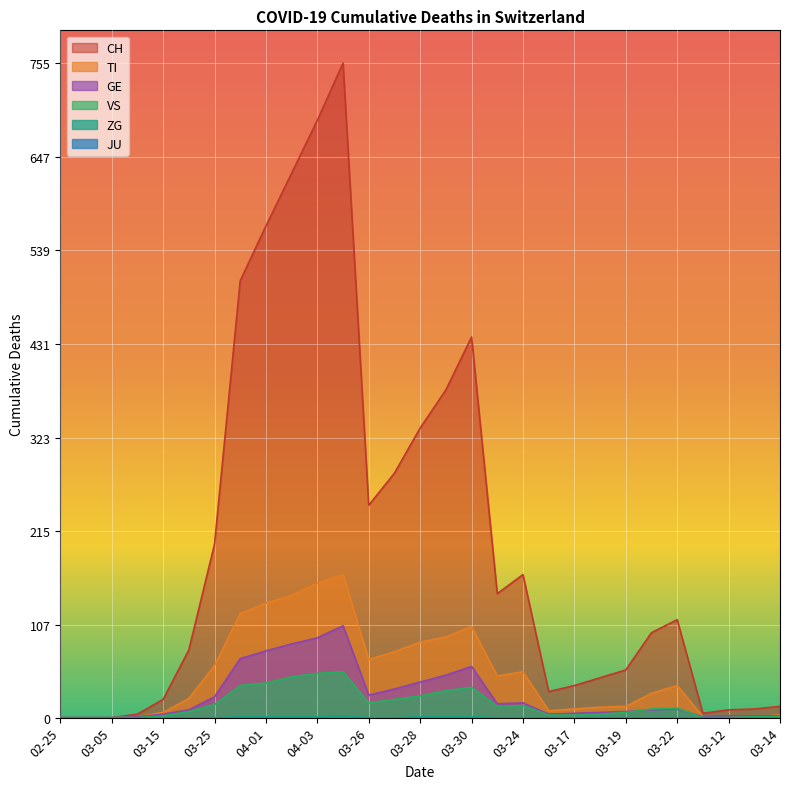

What position from the right is 2020-03-16?

10